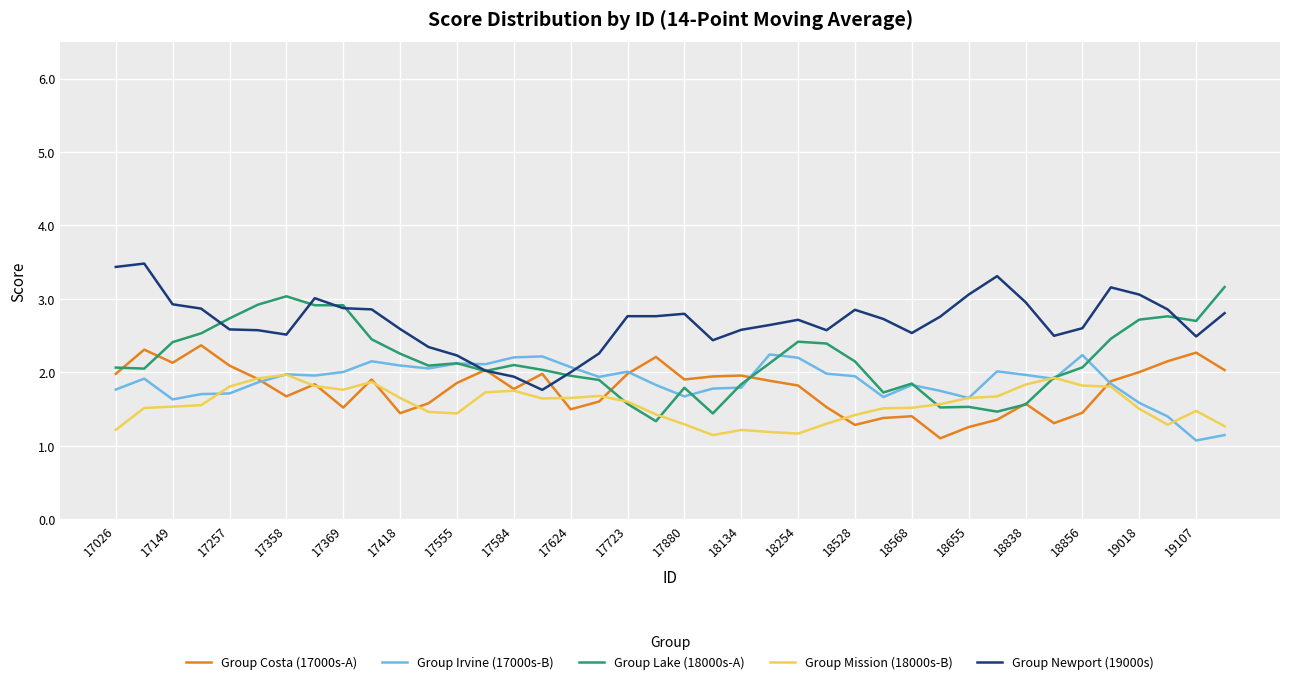

Which series has the largest total across all categories?

Group Newport (19000s)